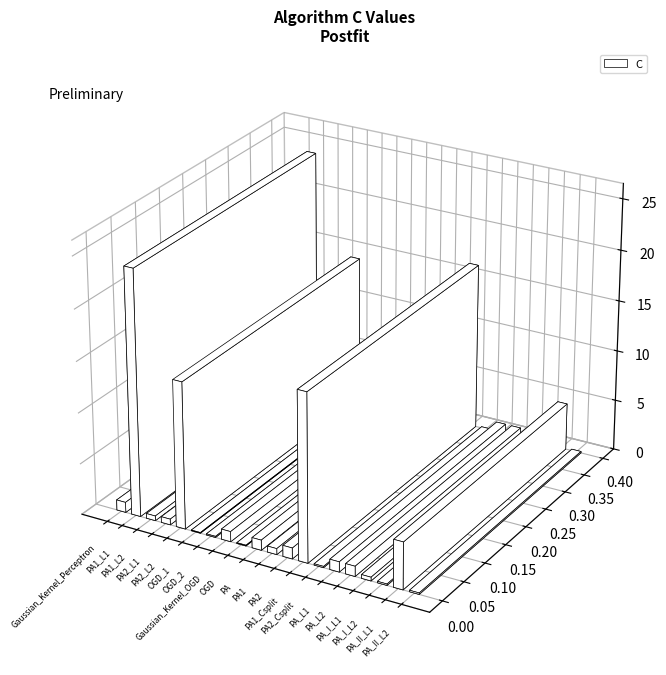

The value at PA2_L1 is 0.6. True or false?

True